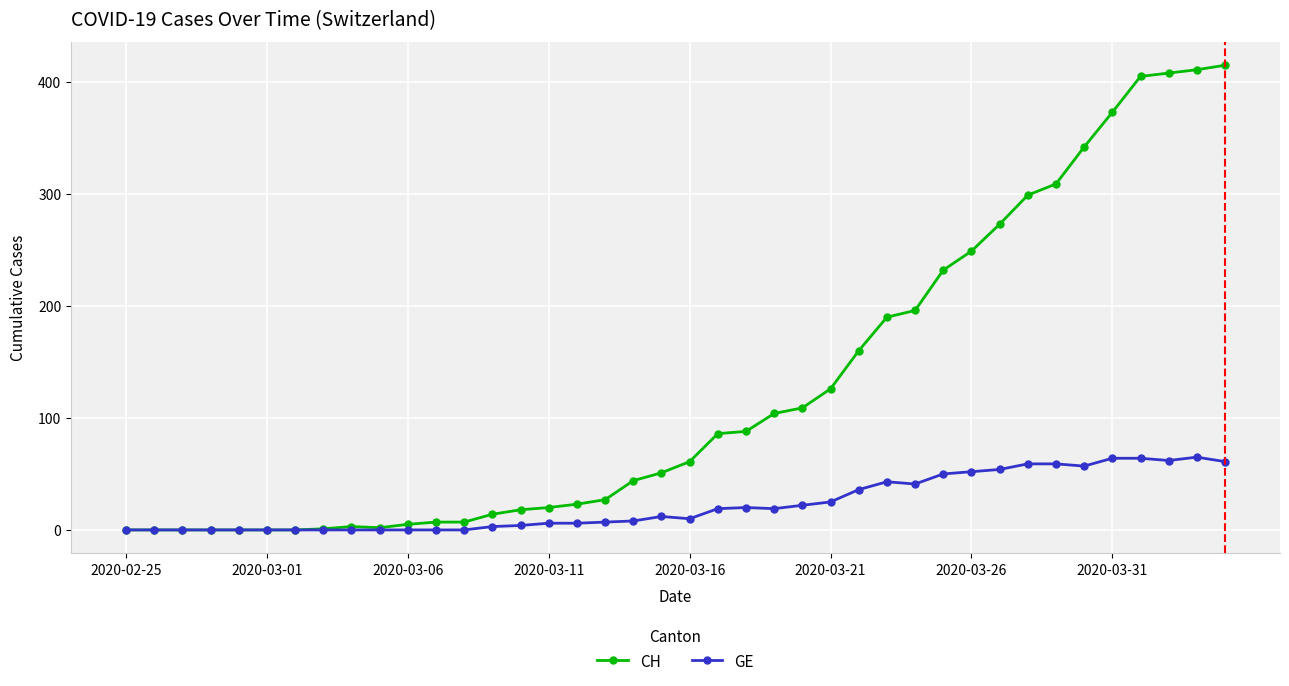

Which series has the largest range (max minus min)?

CH